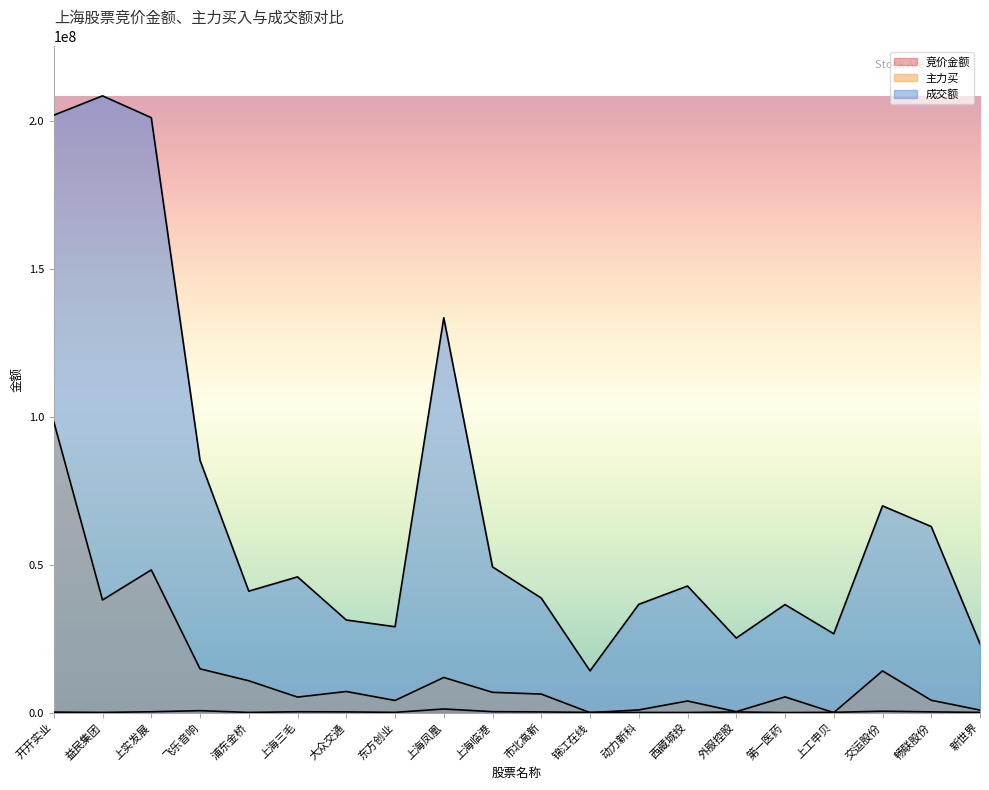

What is the label of the 10th point from the right?

市北高新